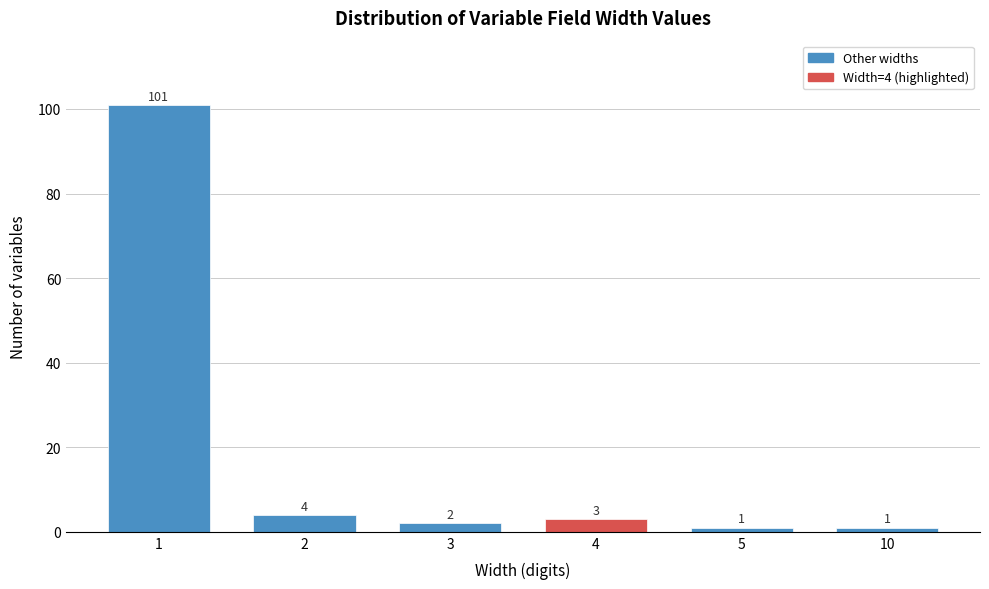

Reading right to left, what are all the values shown in this chart?

1	1	3	2	4	101